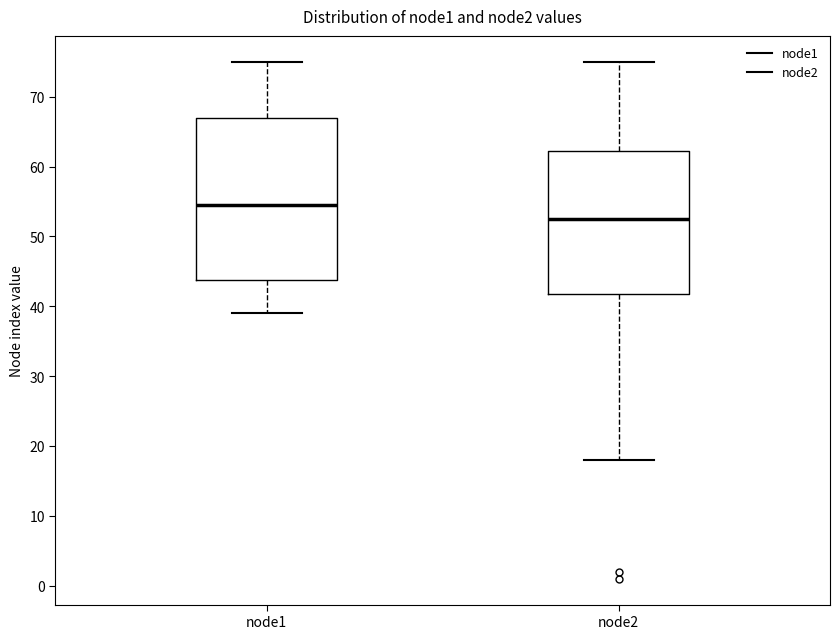

Reading left to right, transcribe this box plot: for each box, give where its median line is, the range the box spans, and where its two whiskers end, as read against the y-axis. The values are not printed on the chart, so give them approximately, as read against the axis.

node1: median 55, box 44 to 67, whiskers 39 to 75
node2: median 53, box 42 to 62, whiskers 18 to 75